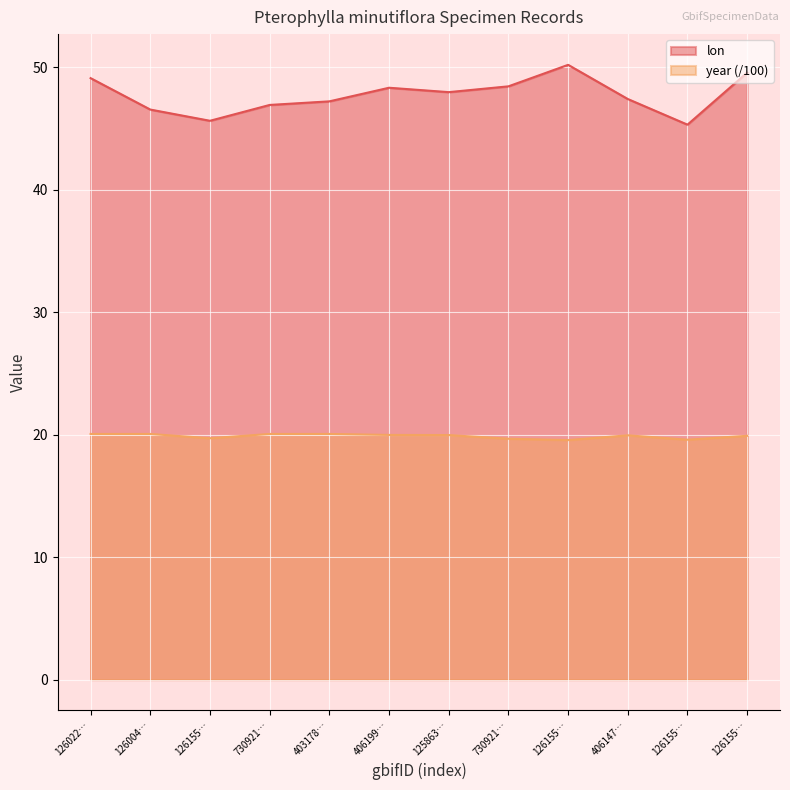

What are all the series names shown in the legend?

lon, year (/100)